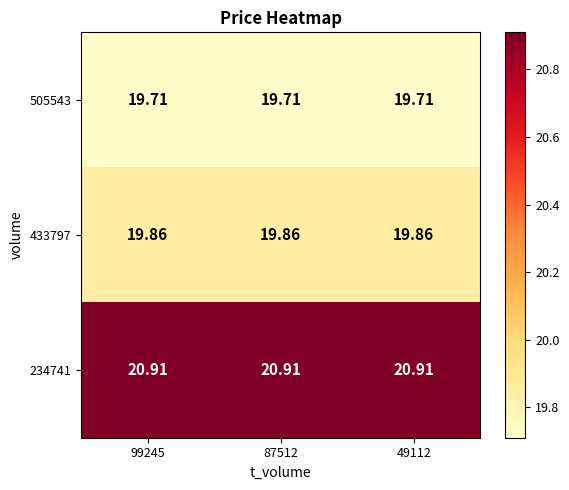

Which series has the largest total across all categories?

234741